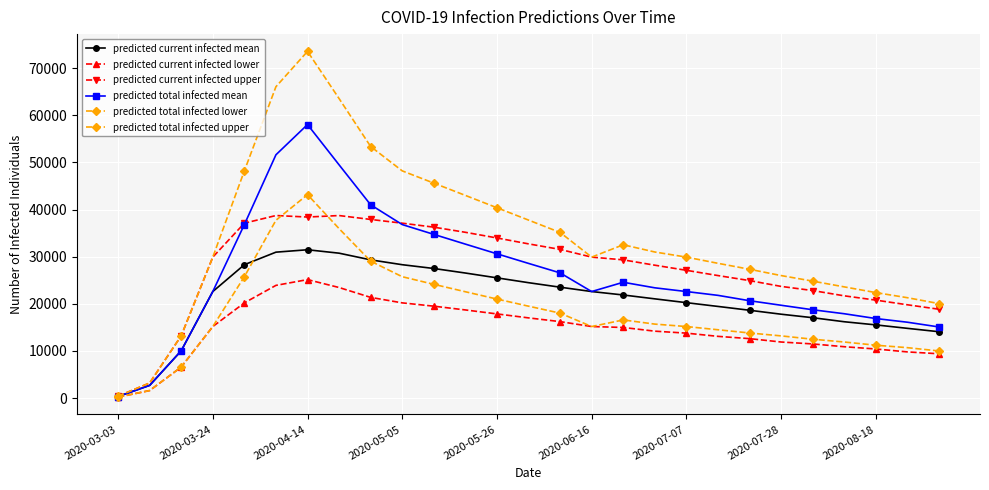

What is the lowest value of the predicted current infected mean series?

337